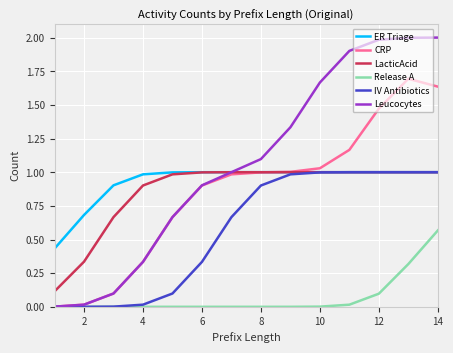

Which series has the largest range (max minus min)?

Leucocytes